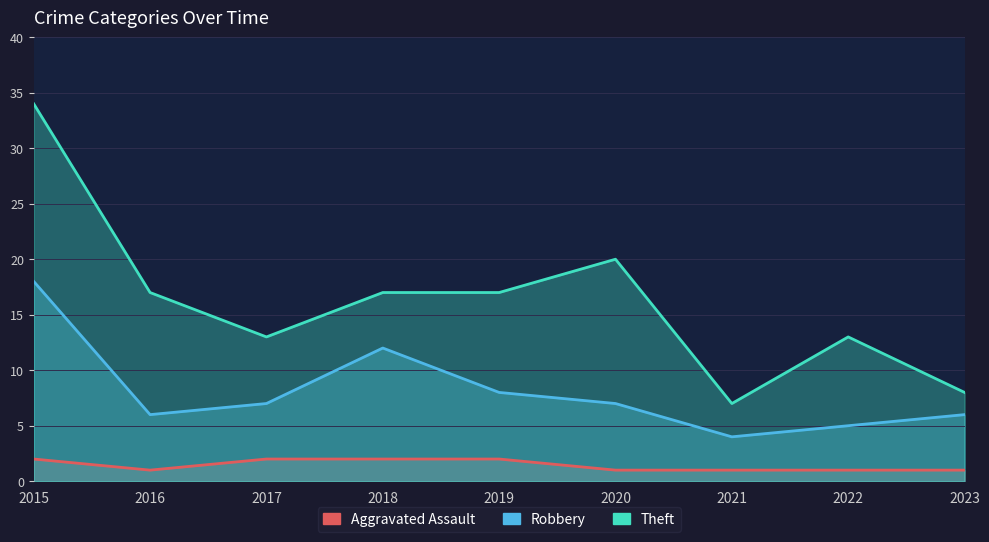

True or false: Theft has a value of 17 at 2018.

True